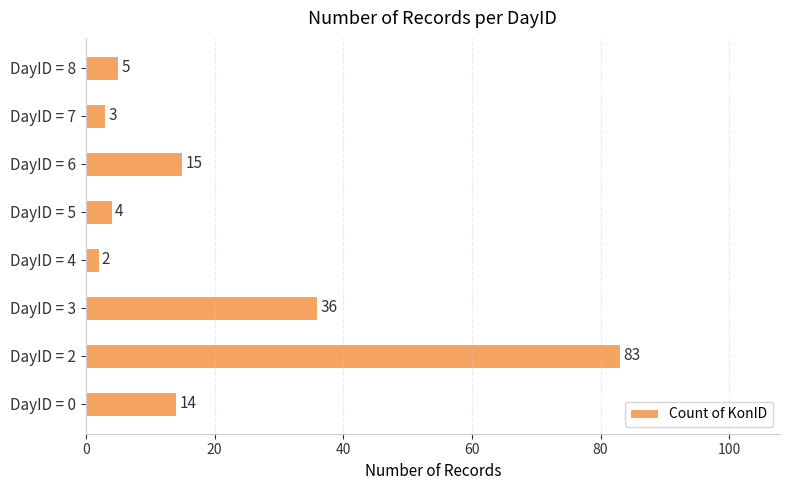

Reading bottom to top, list all the values displayed in this chart.

14	83	36	2	4	15	3	5